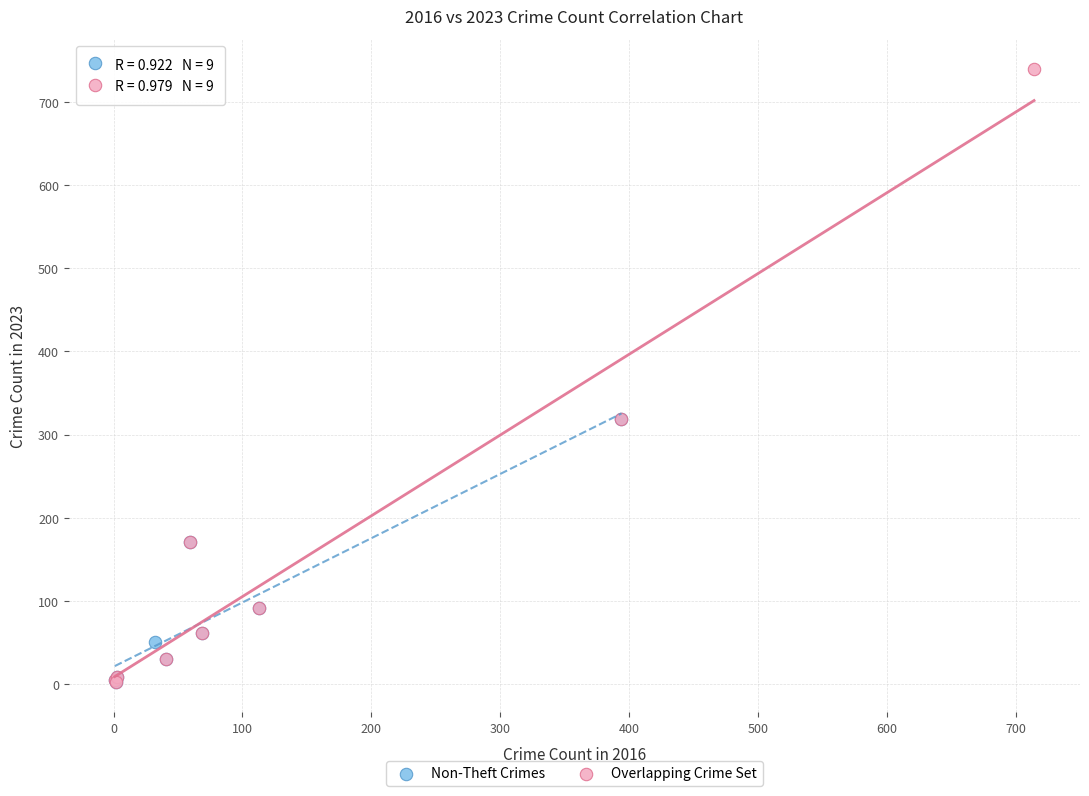

Which series has the widest spread of Y values?

Overlapping Crime Set